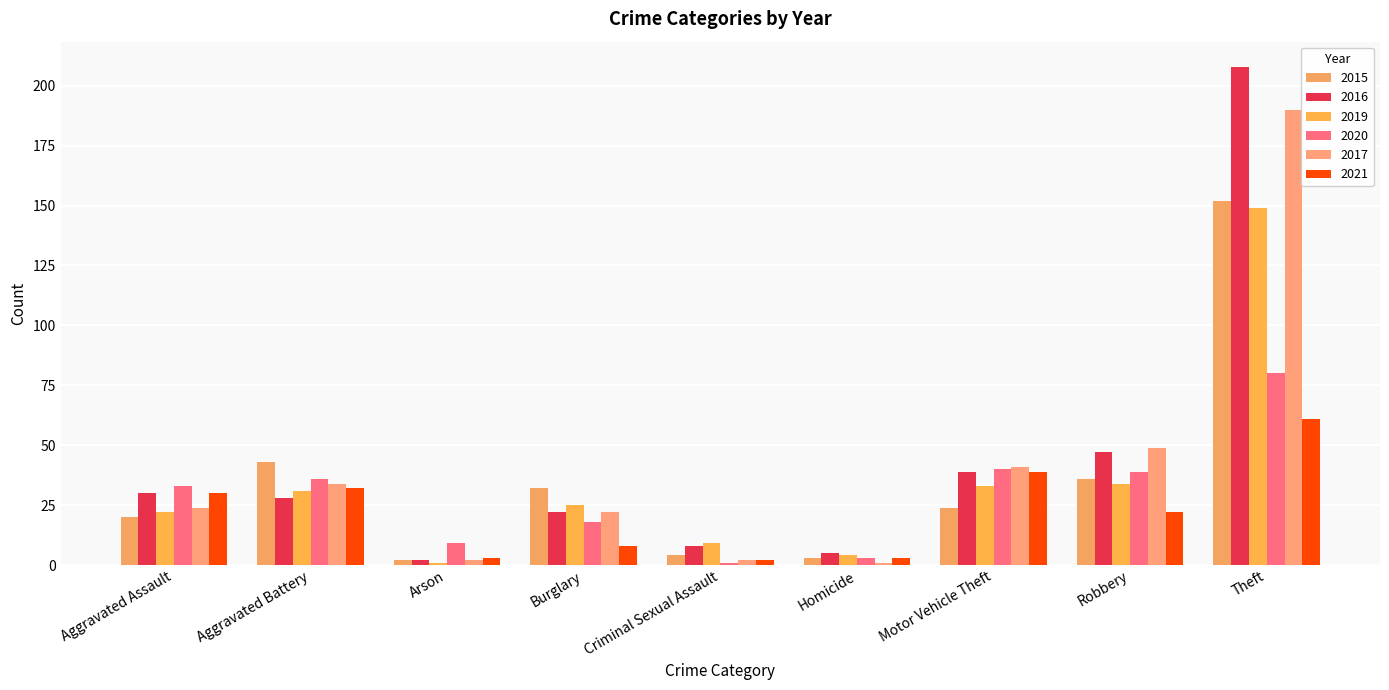

True or false: 2016 has a value of 22 at Robbery.

False